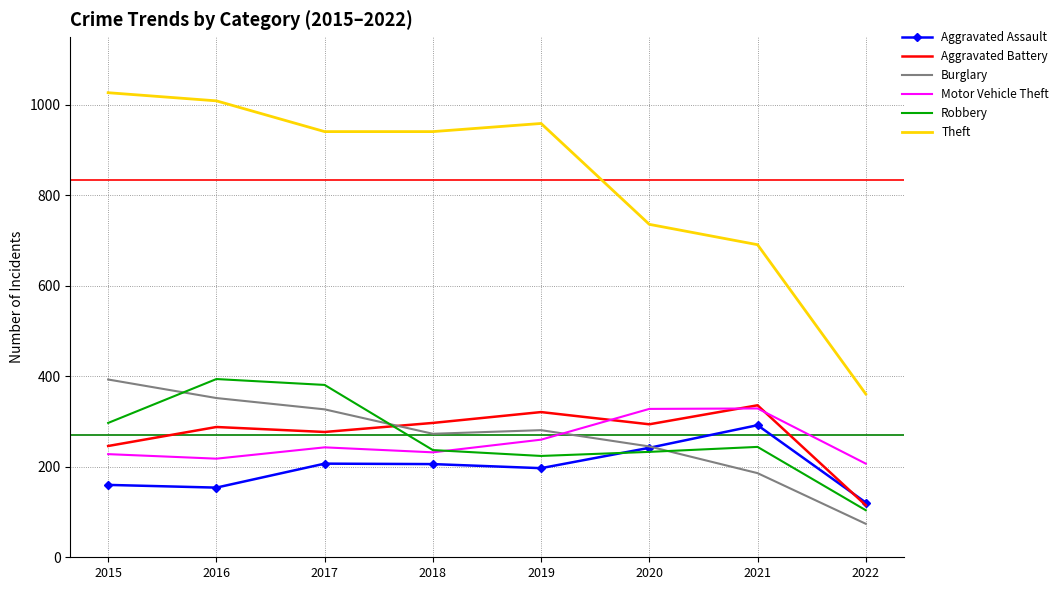

What are all the series names shown in the legend?

Aggravated Assault, Aggravated Battery, Burglary, Motor Vehicle Theft, Robbery, Theft